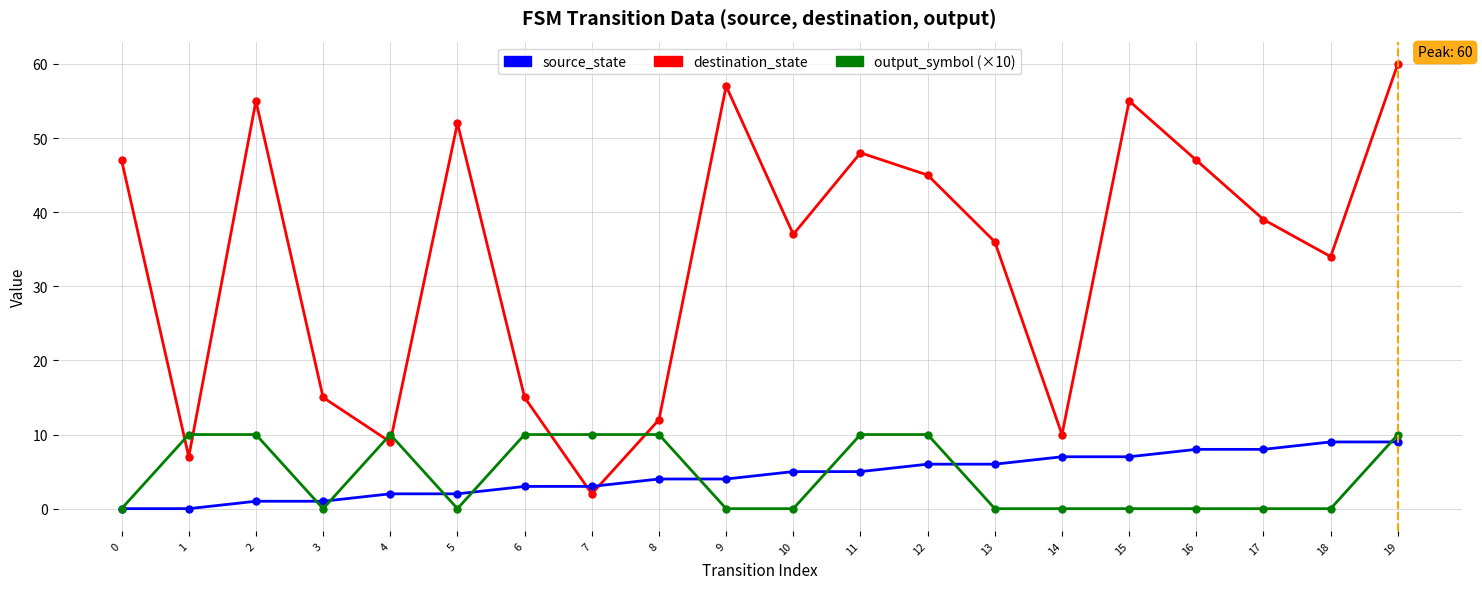

Which series has the largest range (max minus min)?

destination_state